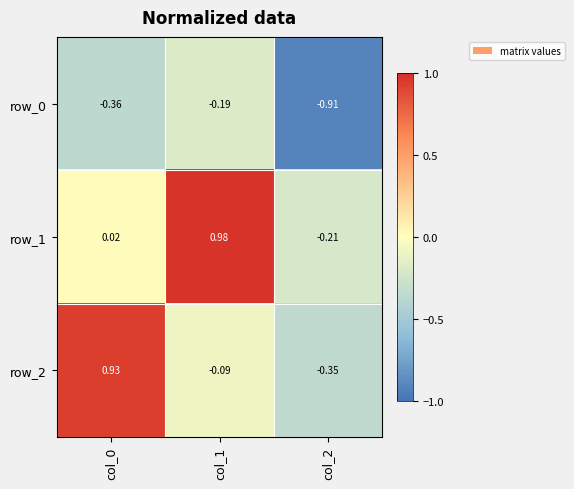

What is the total value across all series at col_0?

0.6